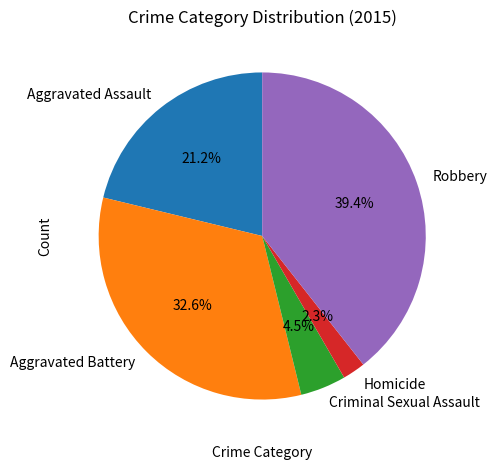

Which has a higher value, Aggravated Assault or Criminal Sexual Assault?

Aggravated Assault